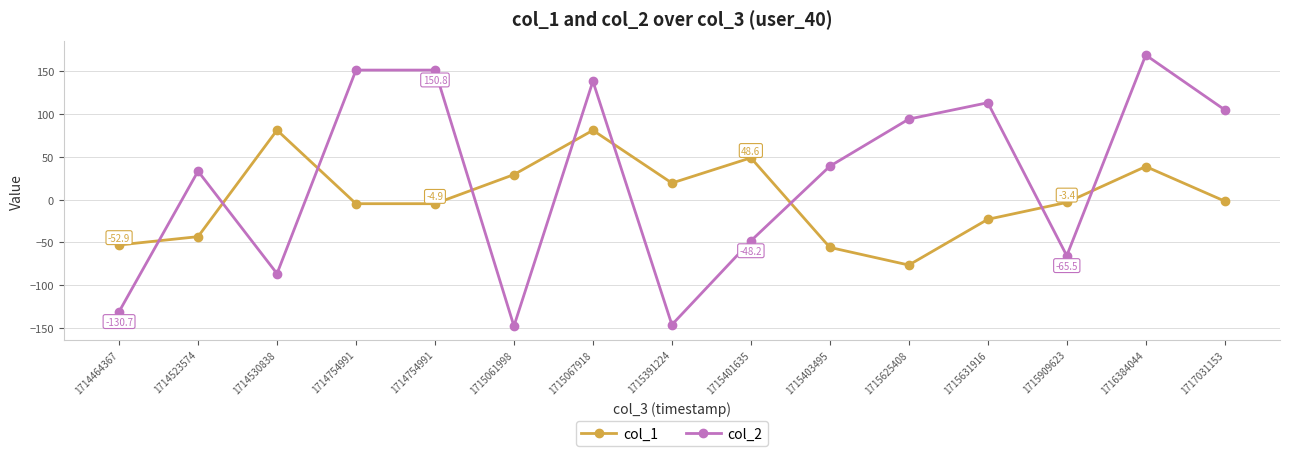

What is the spread (max minus min) of values at 1714754991?

155.7